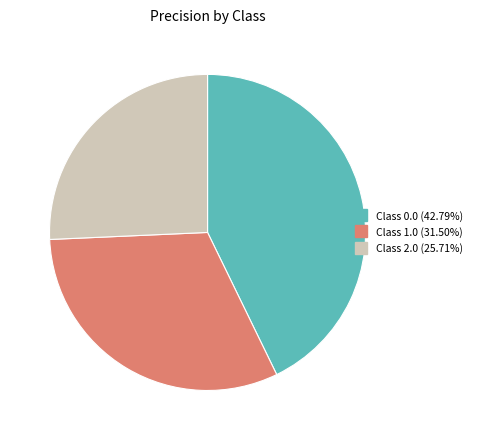

Count the number of slices in the pie.

3